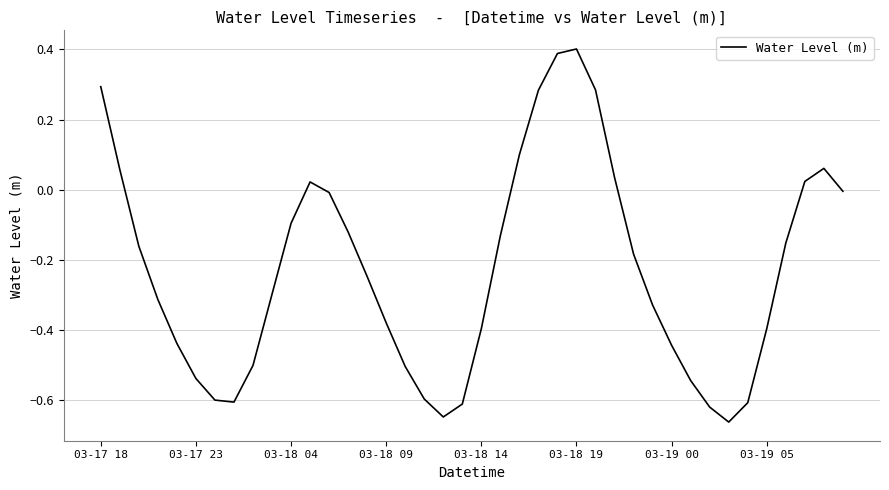

What is the maximum value shown in the chart?

0.4